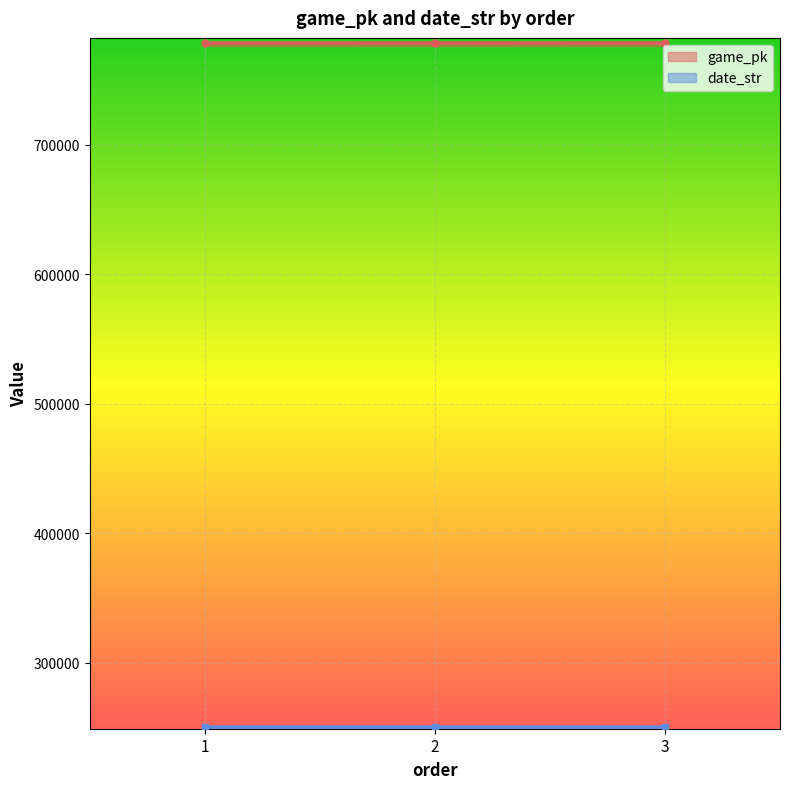

Read the game_pk value at 2, to the nearest 5.

778415